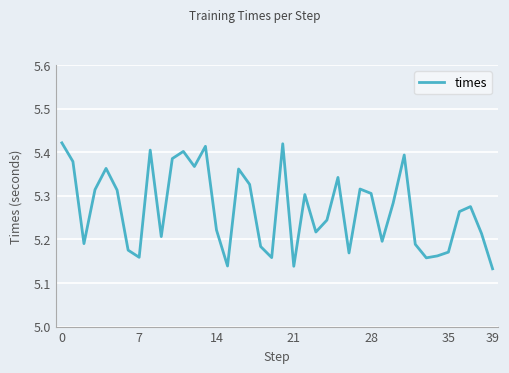

Does the chart have visible grid lines?

Yes